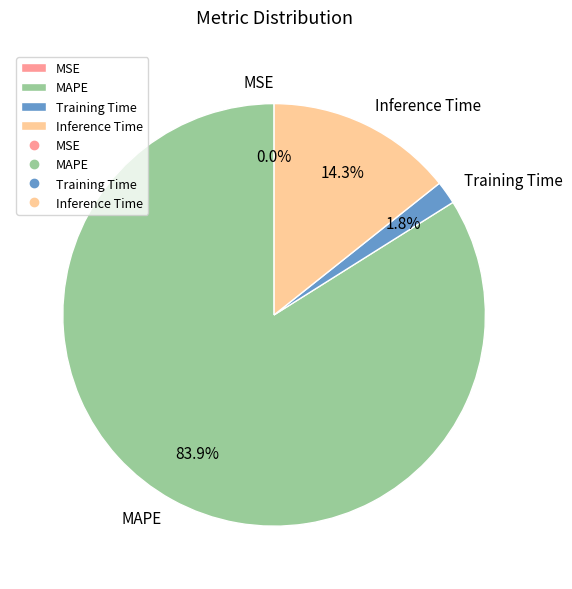

How much of the chart is everything except Training Time?

98.2%